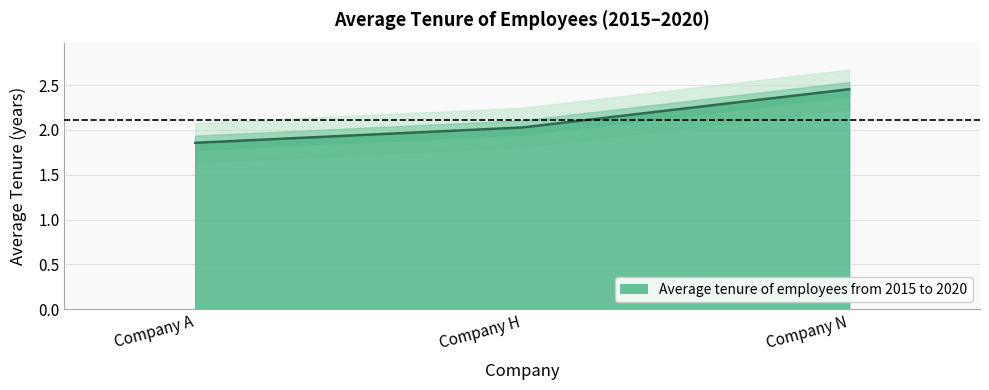

Reading left to right, list all the values displayed in this chart.

Company A=1.9	Company H=2.0	Company N=2.5